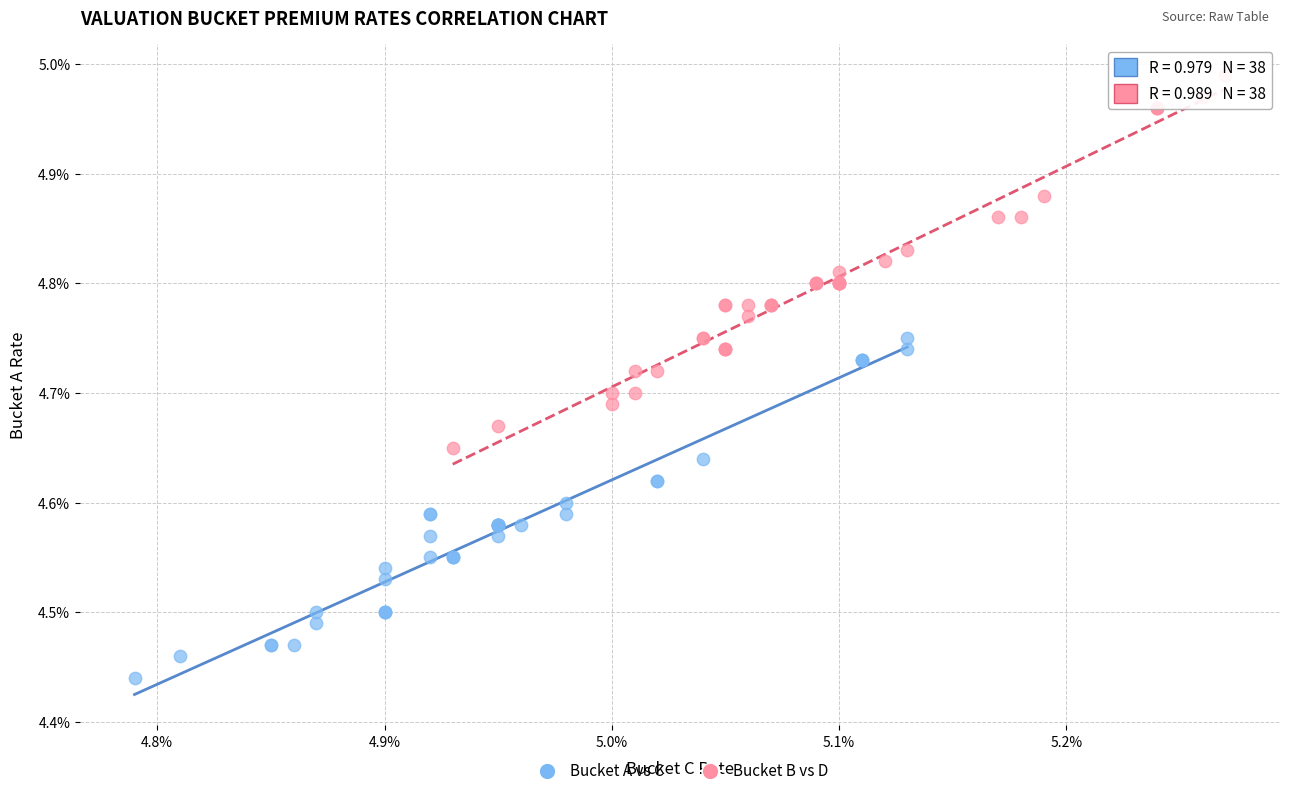

What are all the series names shown in the legend?

Bucket A vs C, Bucket B vs D